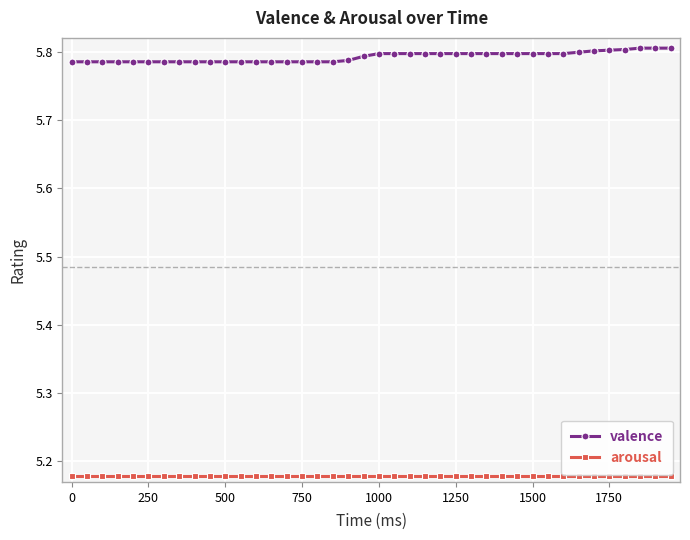

At how many categories does at least one series exceed 5?

40